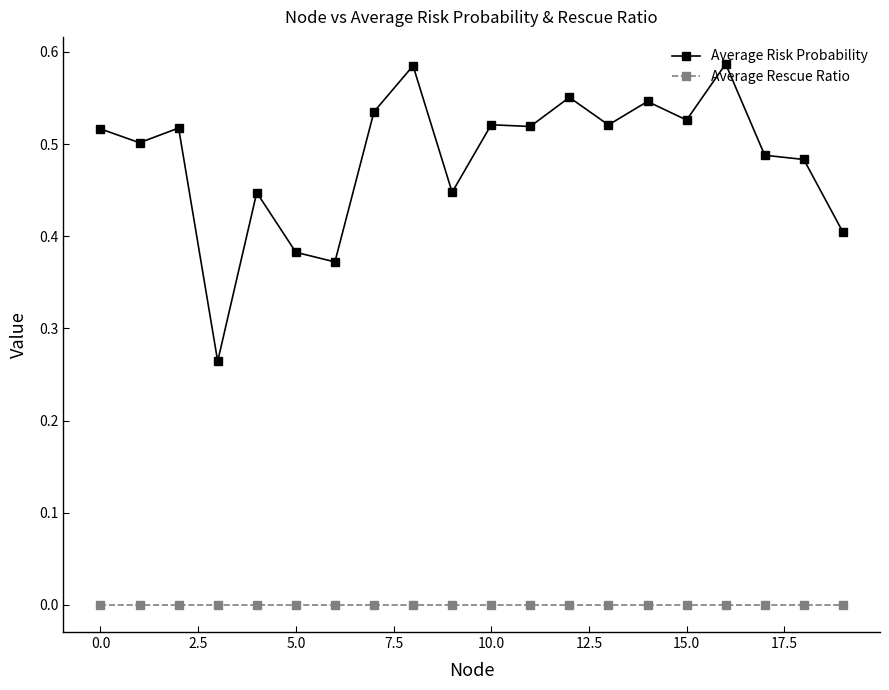

Which series has the largest range (max minus min)?

Average Risk Probability